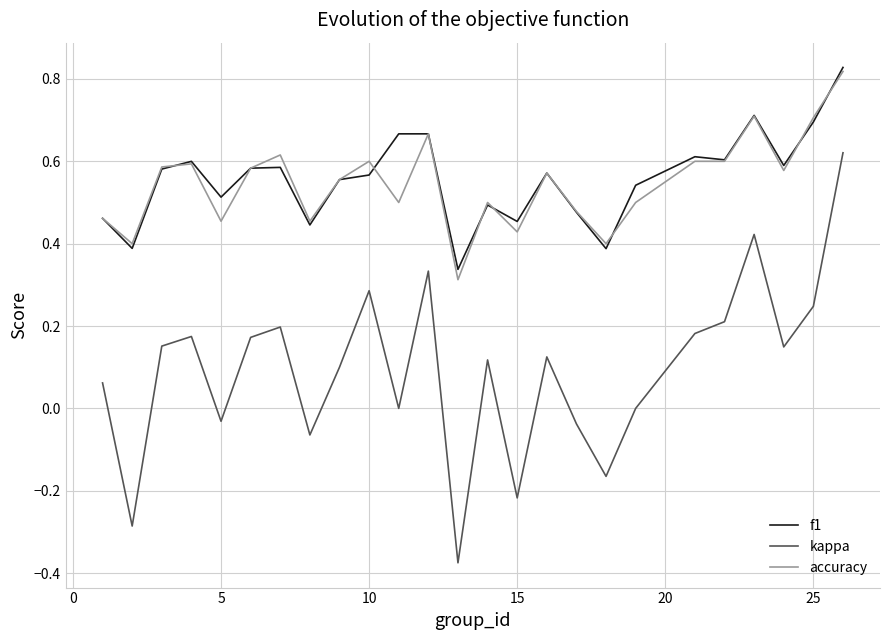

True or false: f1 and kappa intersect in this chart.

False